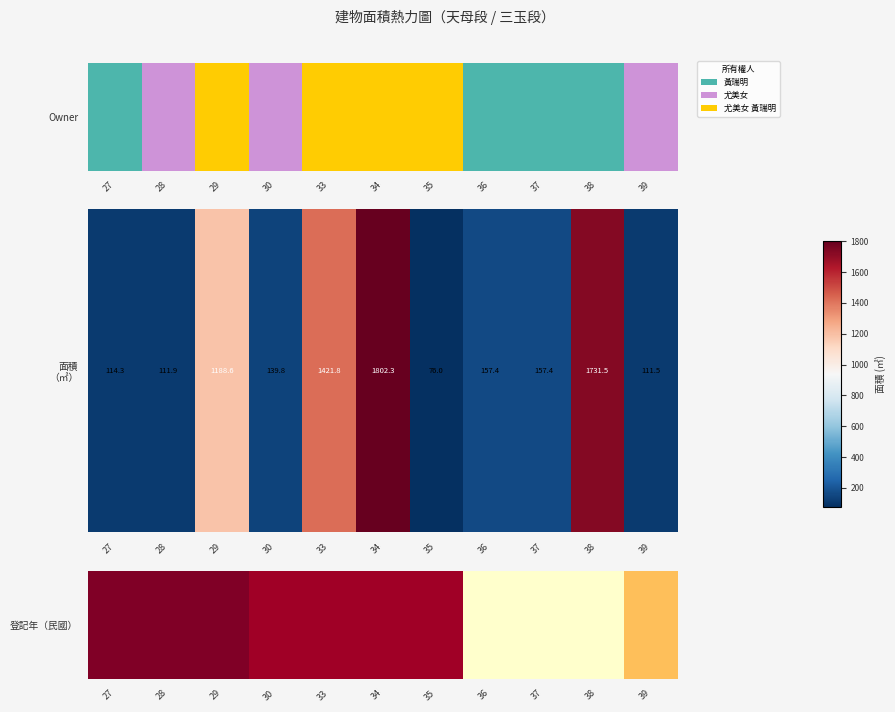

Approximately how many times larger is the value at 35 compared to 28?

1.0